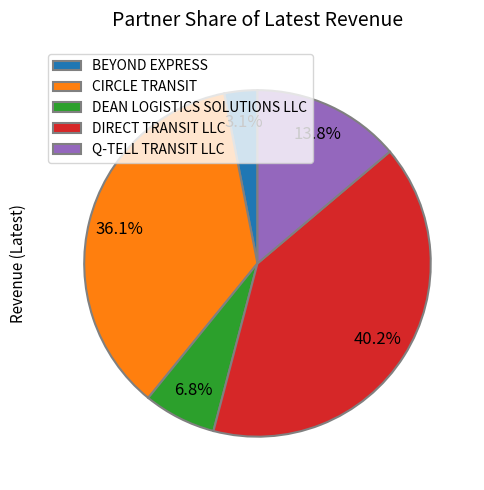

Which slice is the largest?

DIRECT TRANSIT LLC